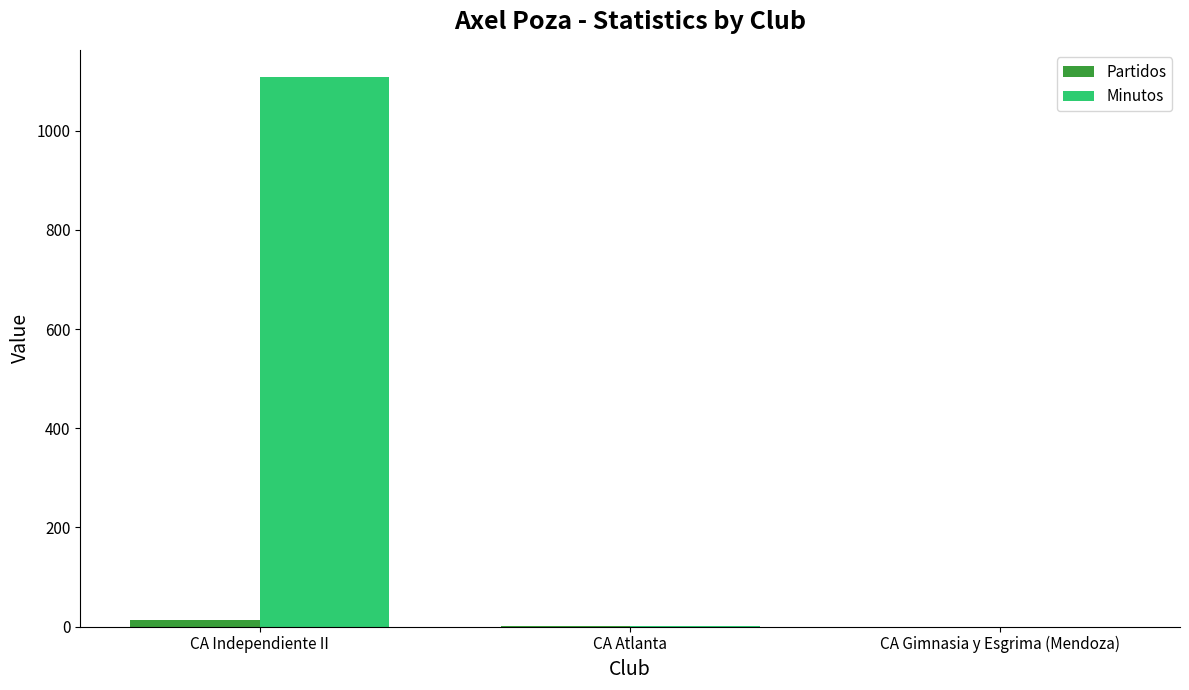

Which series changed the most between CA Independiente II and CA Atlanta?

Minutos